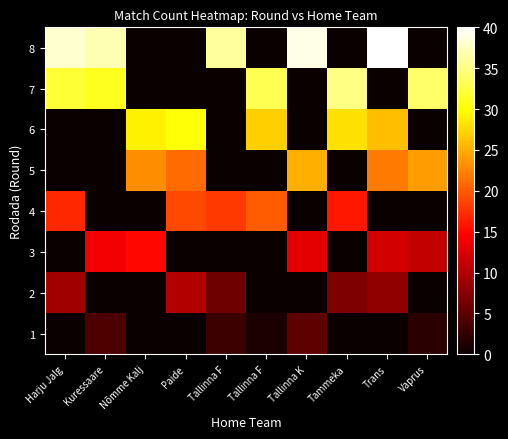

Which series changed the most between Tallinna F and Trans?

row_7